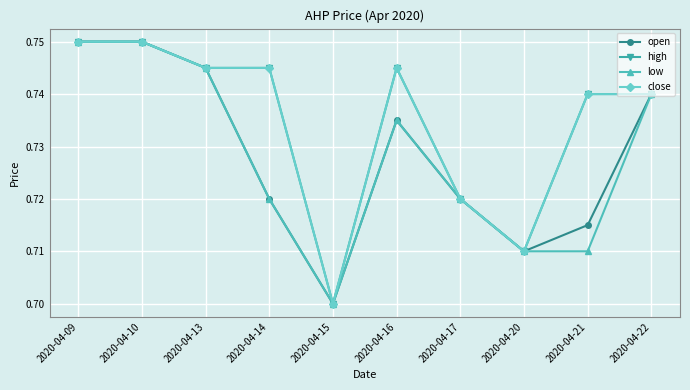

Does the chart have visible grid lines?

Yes